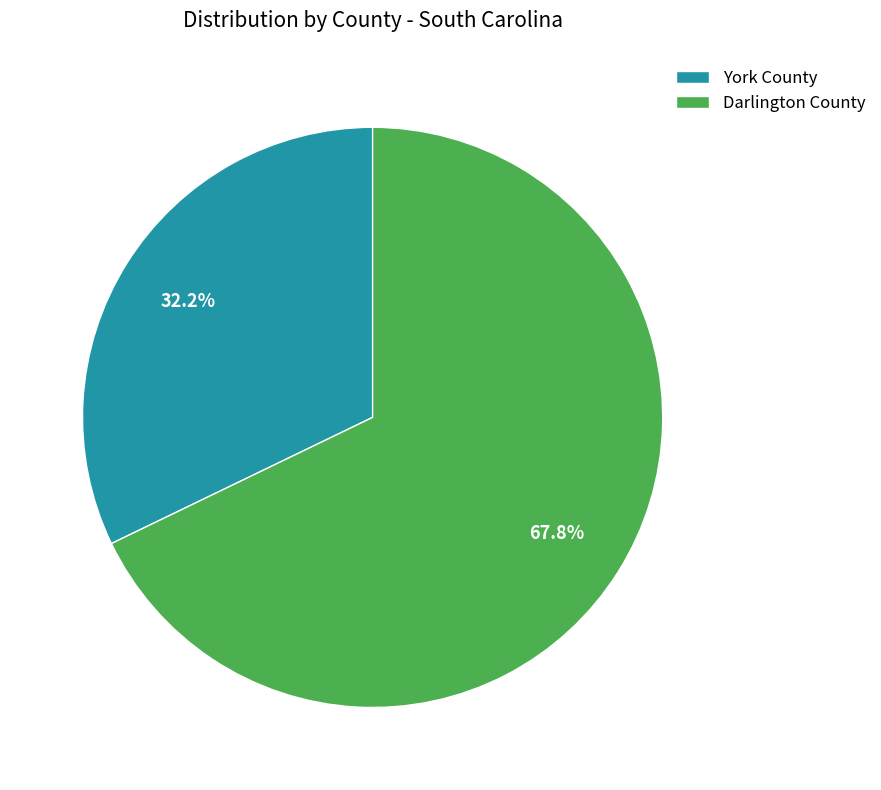

To the nearest percent, what percentage of the pie is Darlington County?

68%